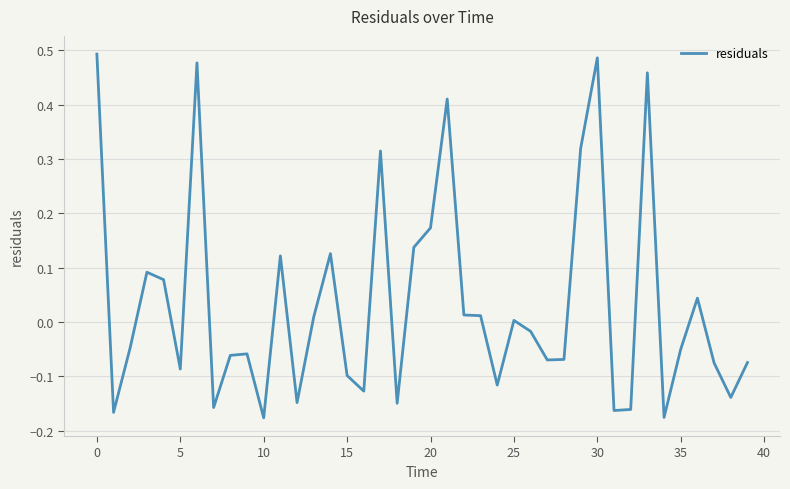

What is the difference between the maximum and minimum values?

0.7